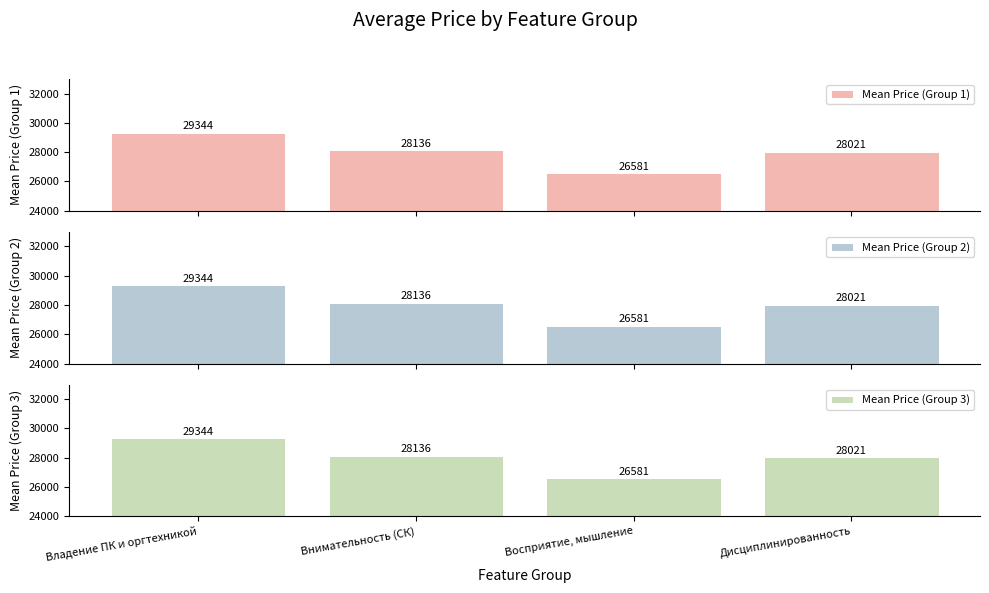

Rank the categories by Mean Price (Group 2) value from lowest to highest.

Восприятие, мышление, Дисциплинированность, Внимательность (СК), Владение ПК и оргтехникой